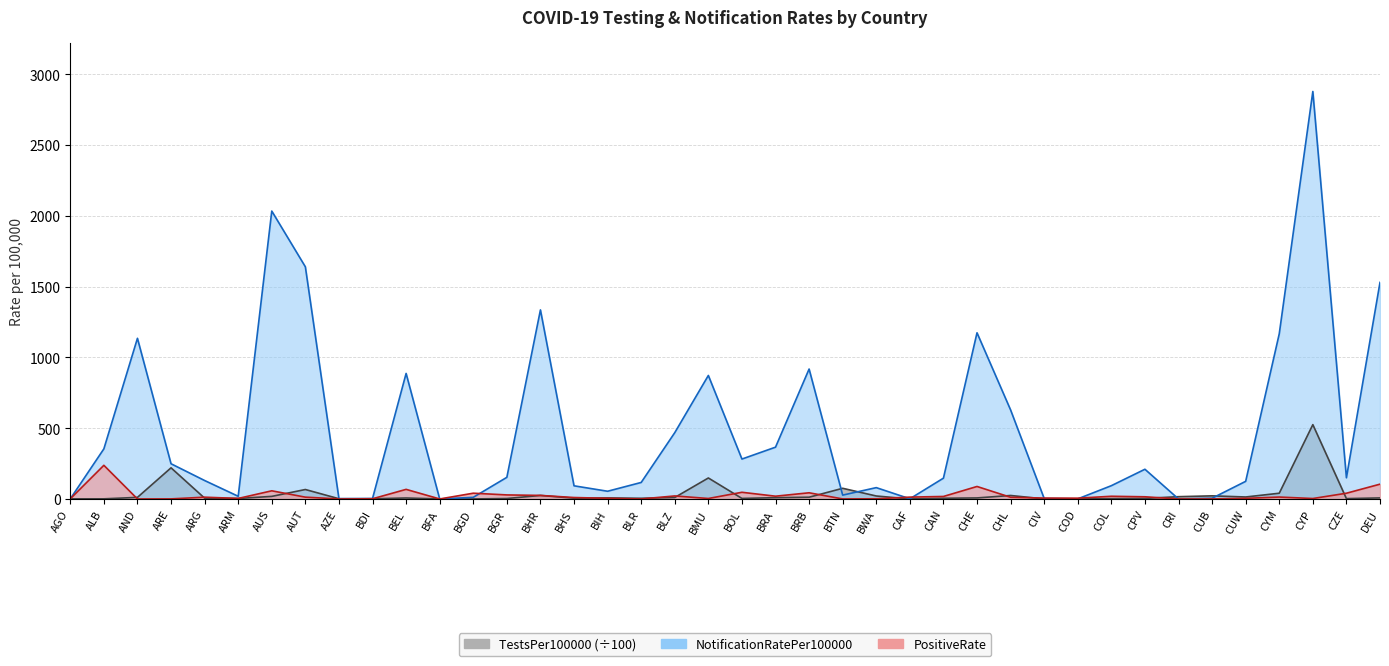

At which label is NotificationRatePer100000 closest to 1439?

DEU